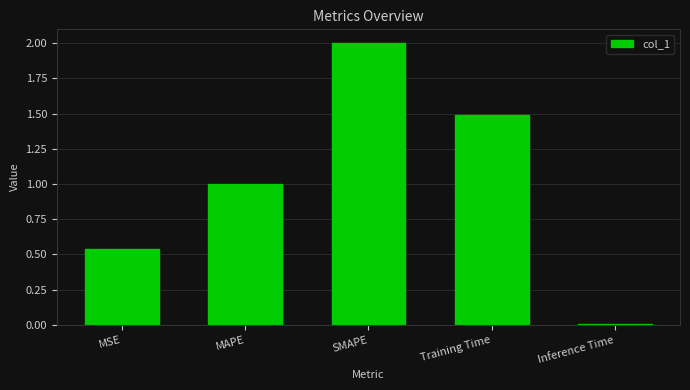

Between Inference Time and Training Time, which is larger?

Training Time